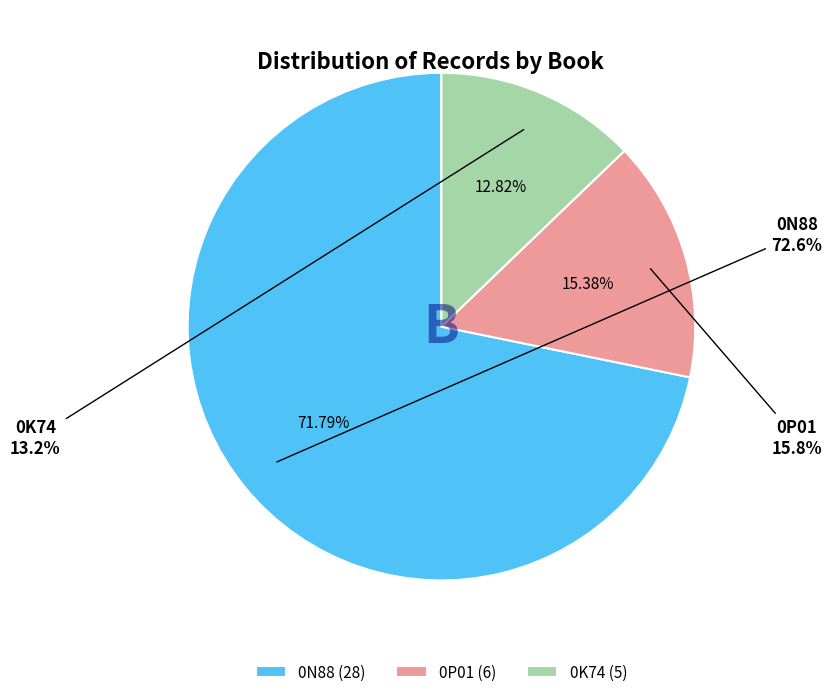

To the nearest percent, what is the combined percentage of 0K74 and 0P01?

28%